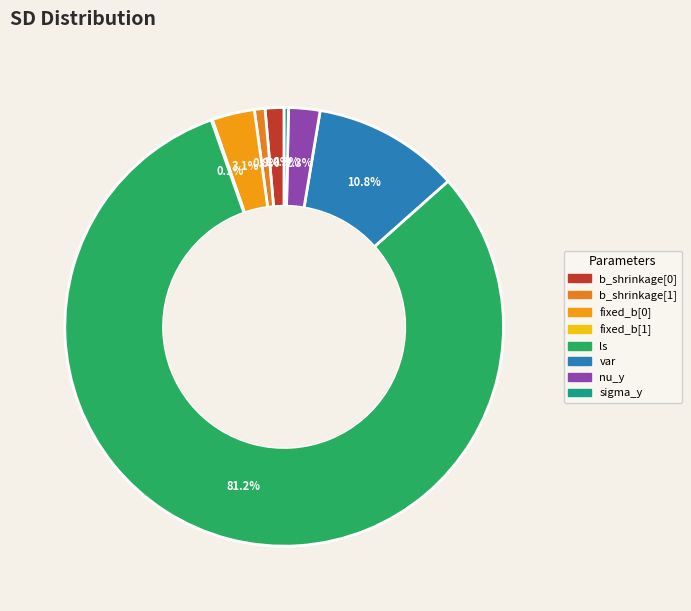

How many slices are in this pie chart?

8